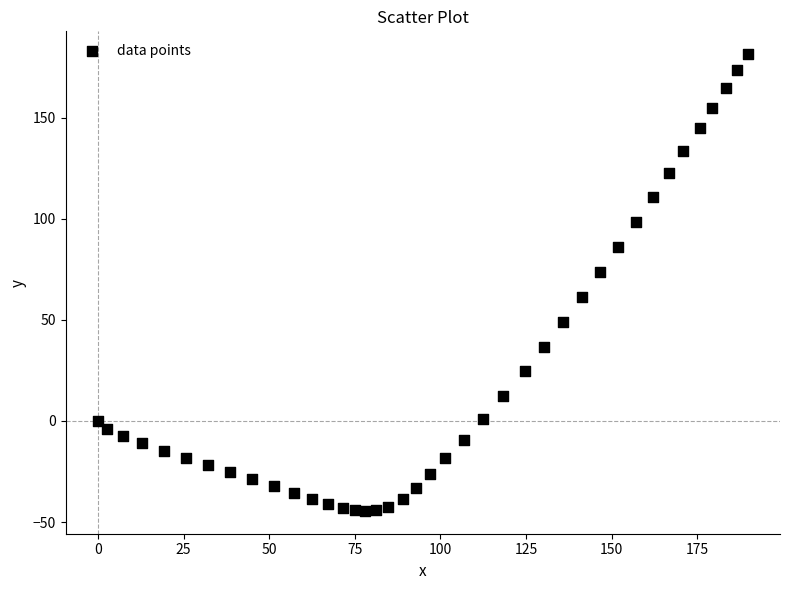

What is the range of Y values (max minus min)?

225.9